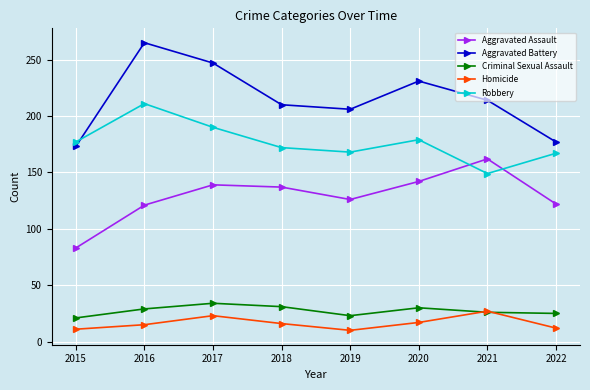

How many data points does each series have?

8